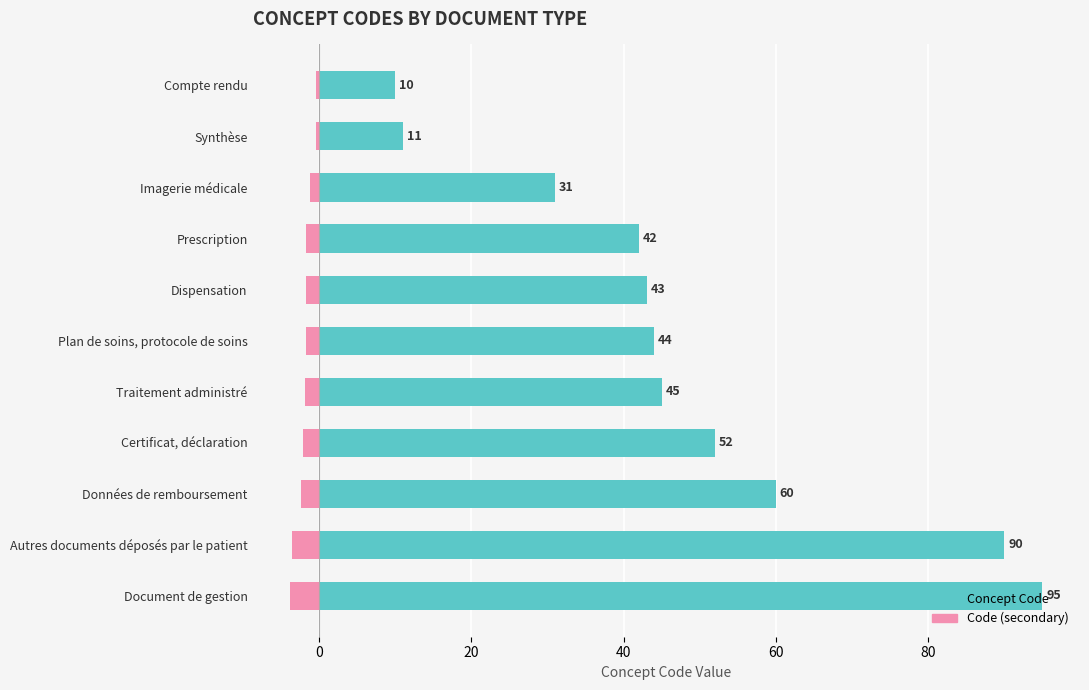

How many data points in Code (secondary) are above -1?

2